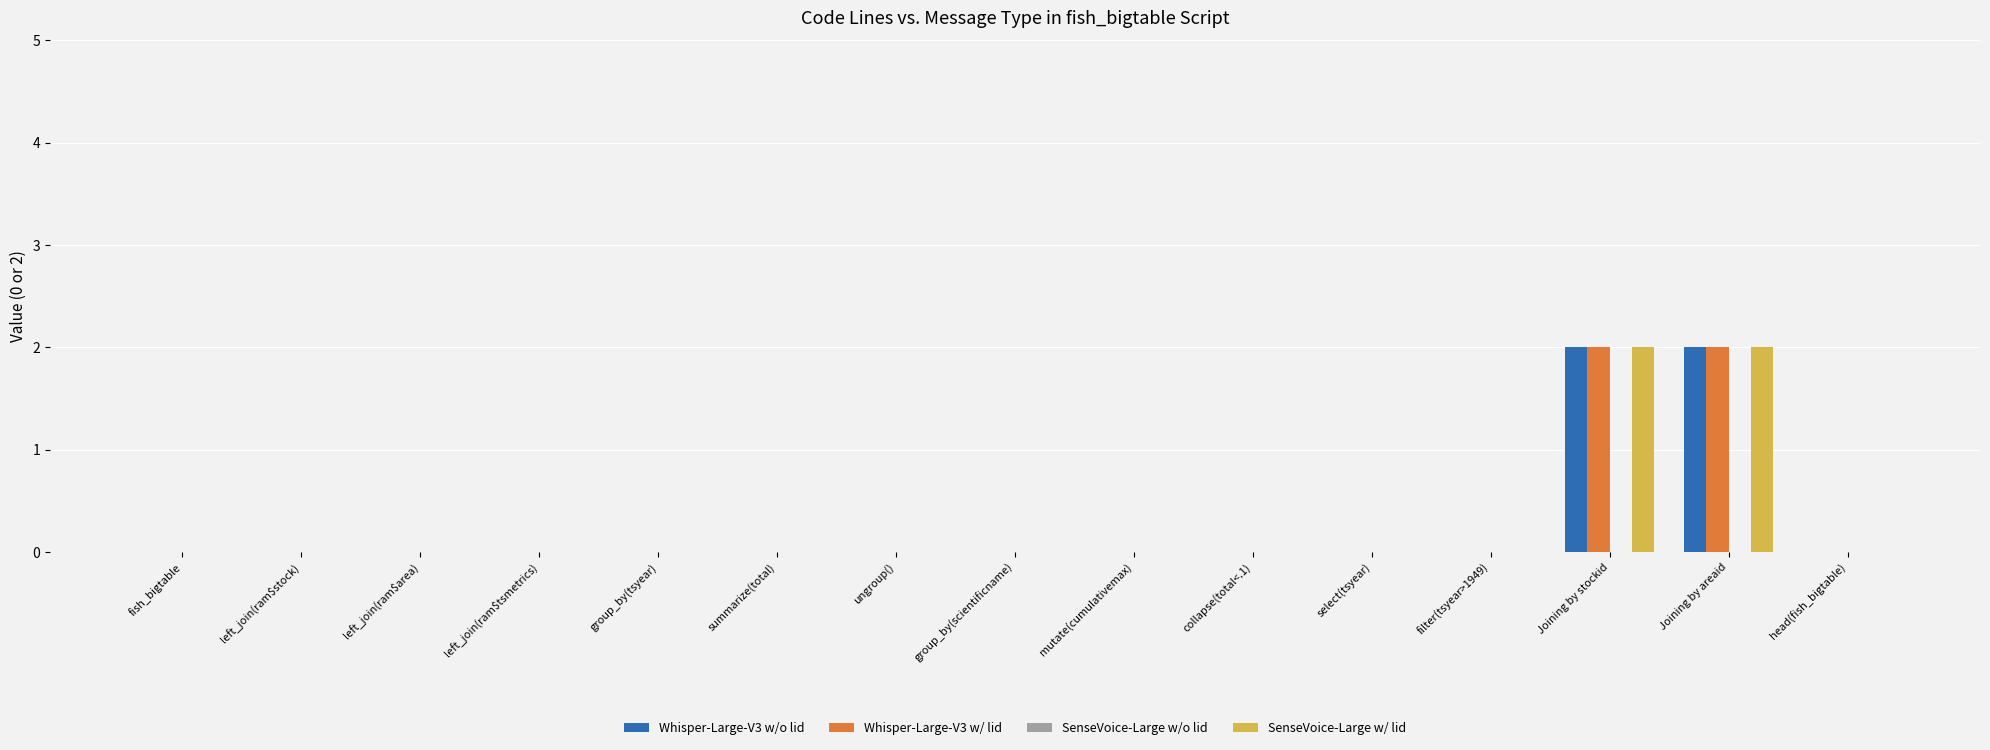

What is the sum of all Whisper-Large-V3 w/ lid values?

4